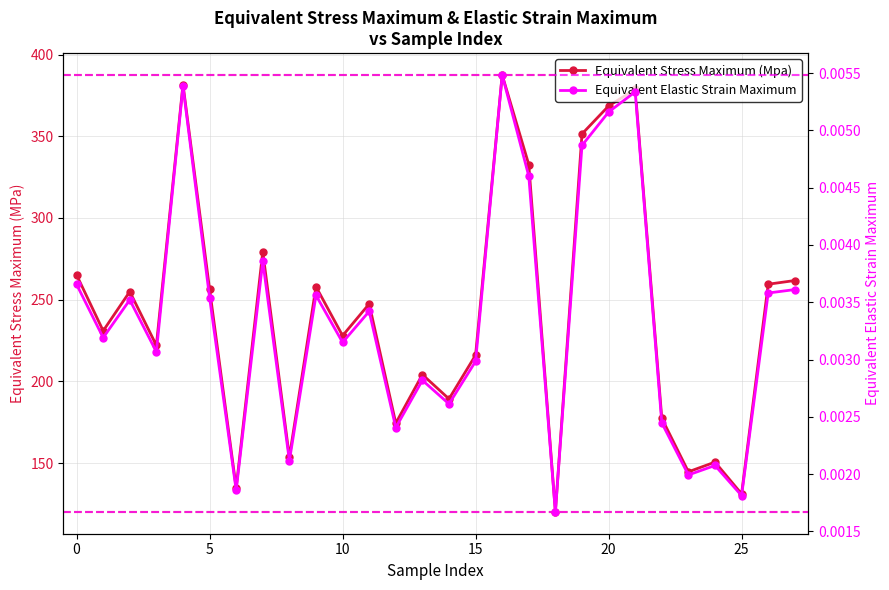

The Equivalent Stress Maximum (Mpa) series shows 321.6 at 10. True or false?

False